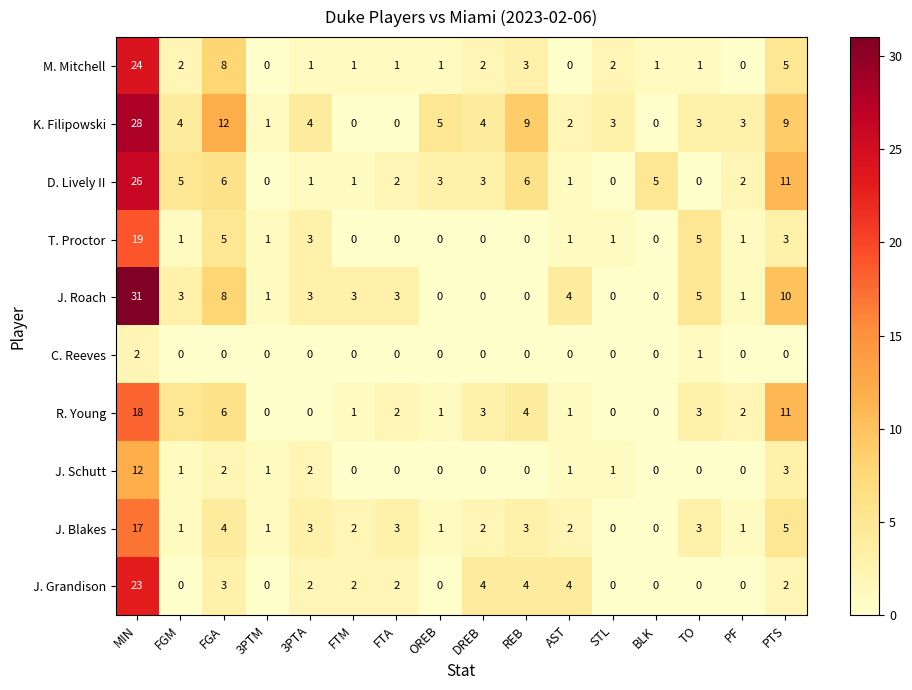

The value of J. Grandison at MIN is 23. True or false?

True